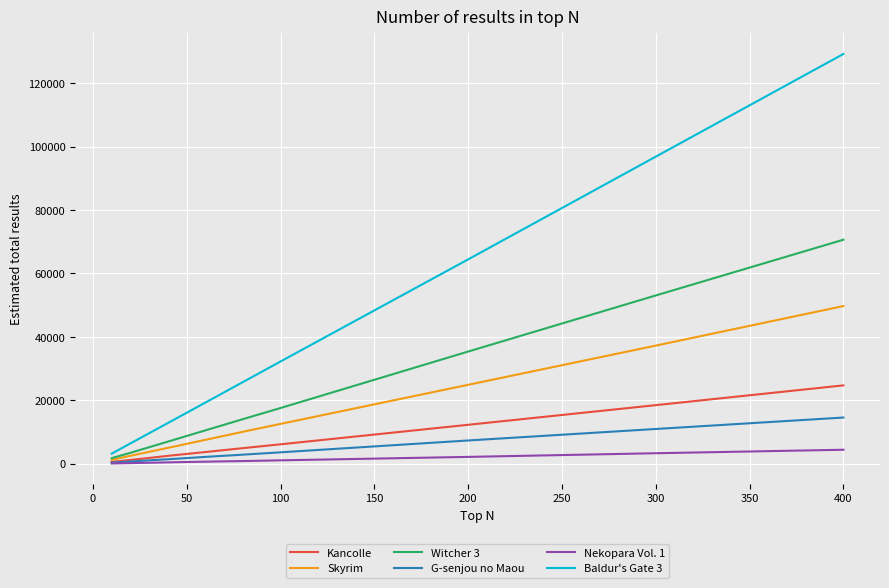

How many values in the Skyrim series are below 10107?

5